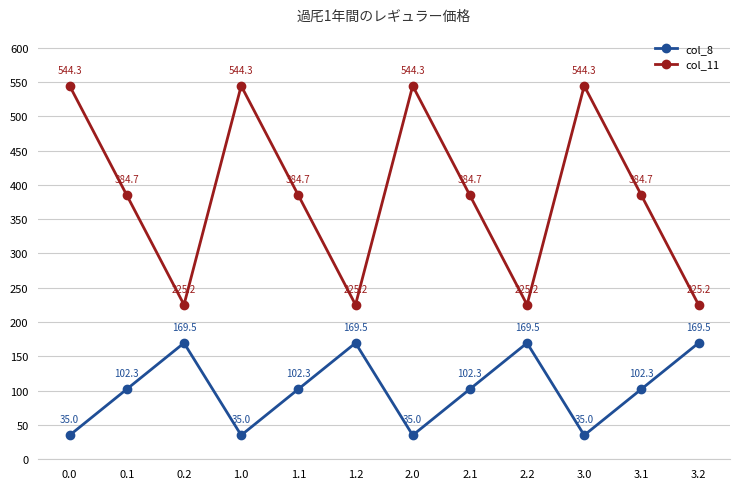

What is the approximate value of col_8 at 2.0?

35.0